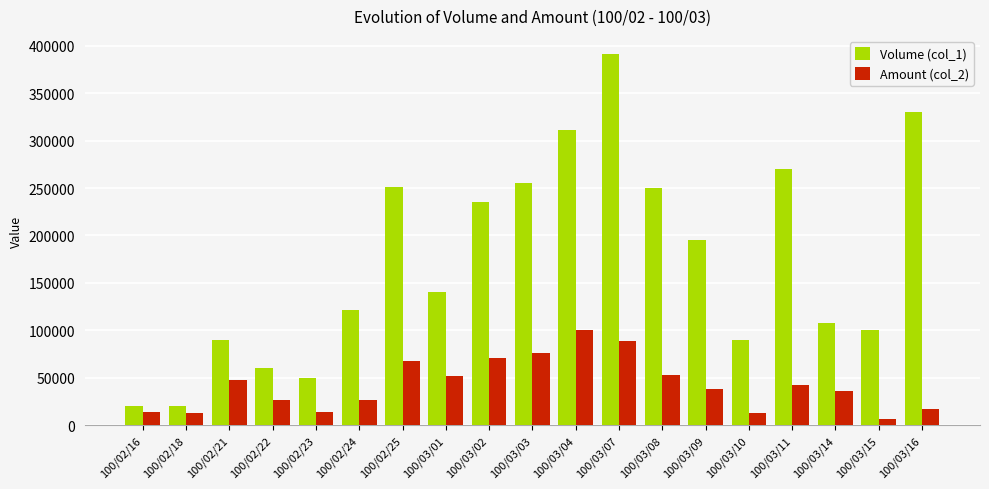

The value of Amount (col_2) at 100/02/23 is 13500. True or false?

True